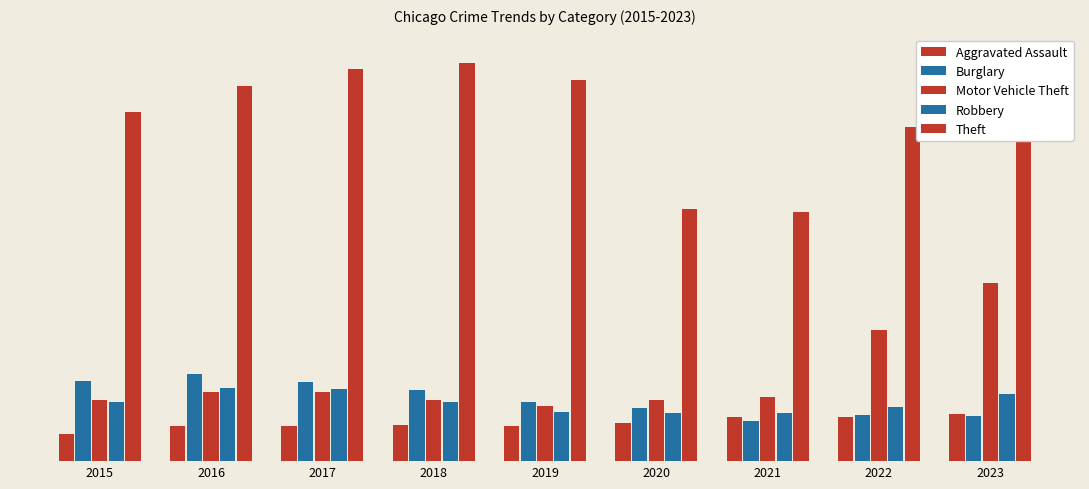

What is the value of the Aggravated Assault bar at the 4th from the left?

6001